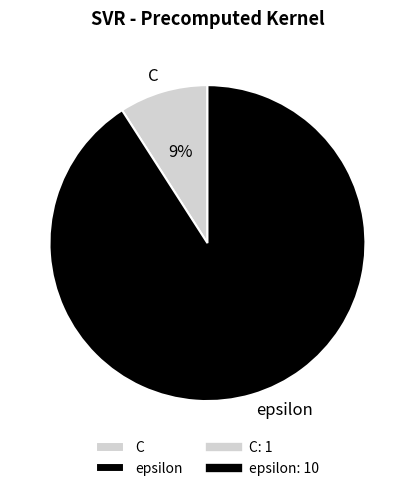

Do epsilon and C together represent more than half of the pie?

Yes